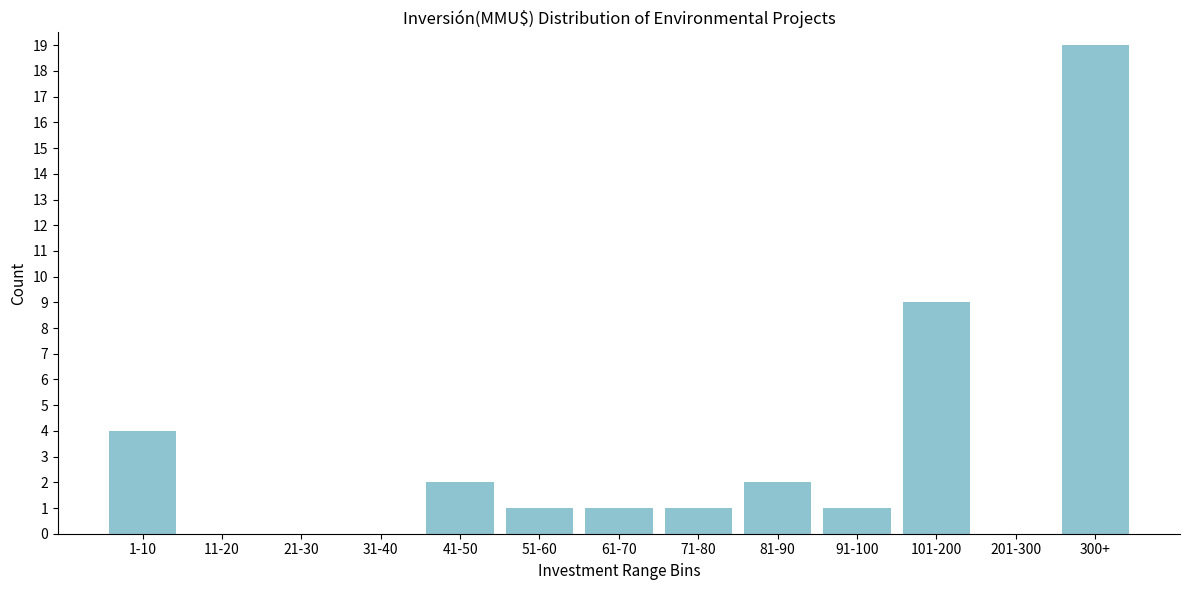

Reading left to right, transcribe all the data shown in this chart.

1-10=4	11-20=0	21-30=0	31-40=0	41-50=2	51-60=1	61-70=1	71-80=1	81-90=2	91-100=1	101-200=9	201-300=0	300+=19